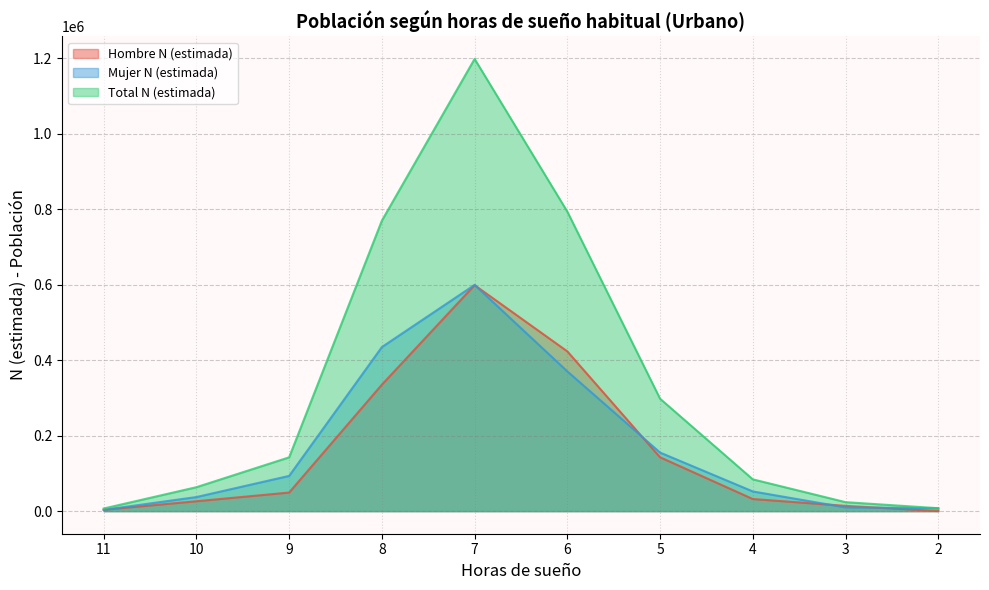

True or false: Mujer N (estimada) and Total N (estimada) intersect in this chart.

False